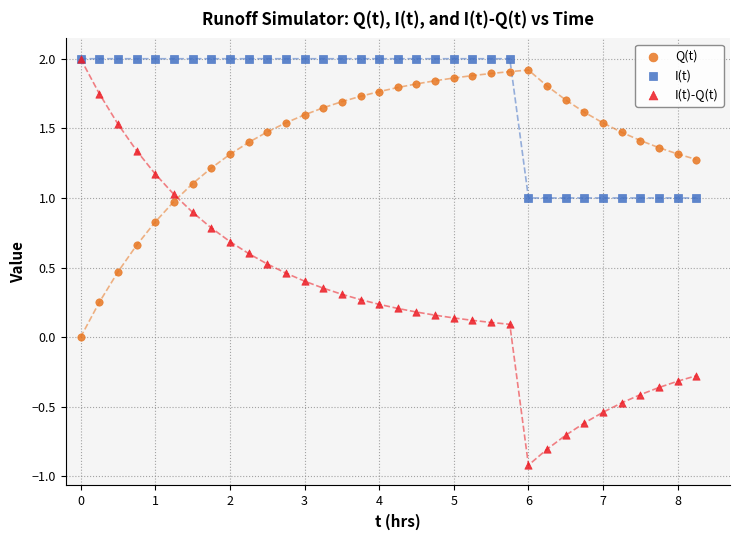

Which series has the widest spread of Y values?

I(t)-Q(t)